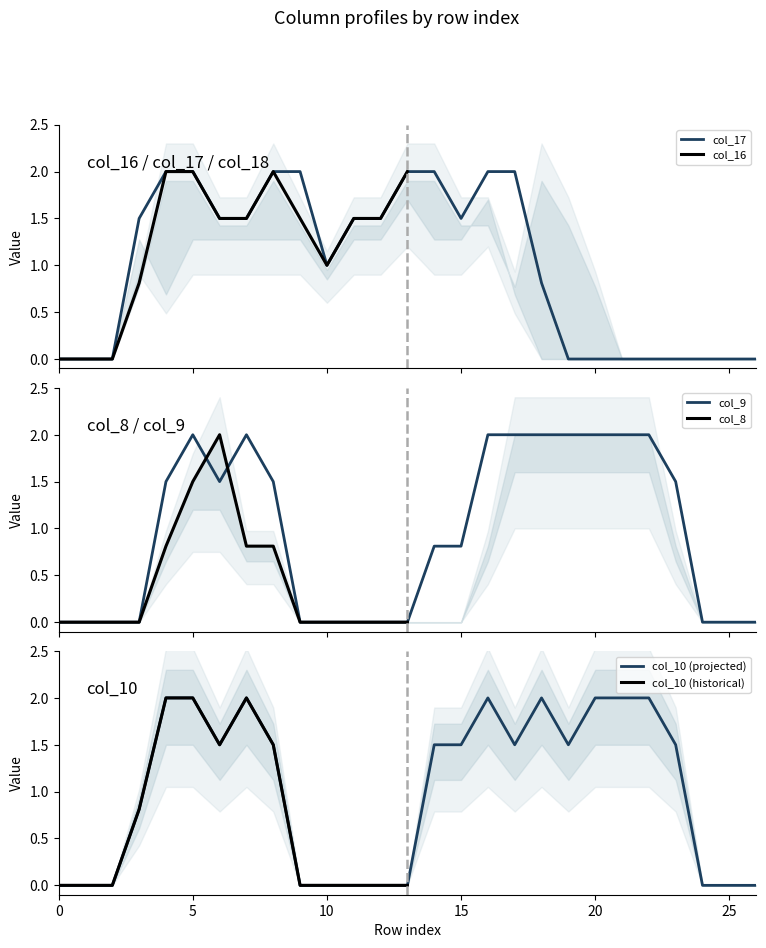

At which label does col_17 first exceed 1?

3